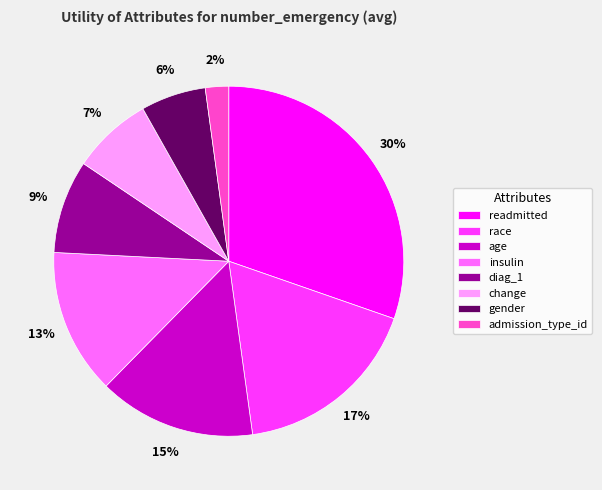

Count the number of slices in the pie.

8